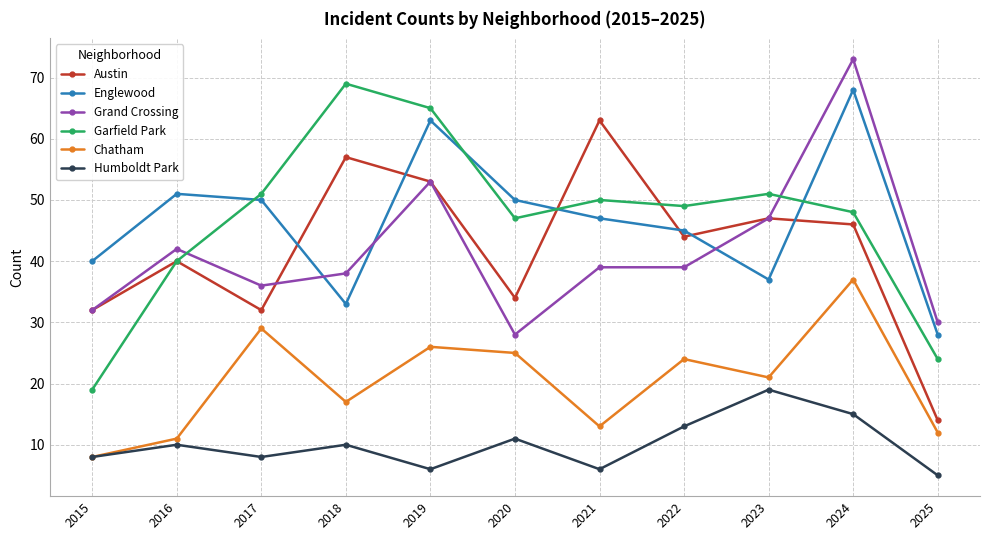

Is it true that Englewood equals 47 at 2021?

True